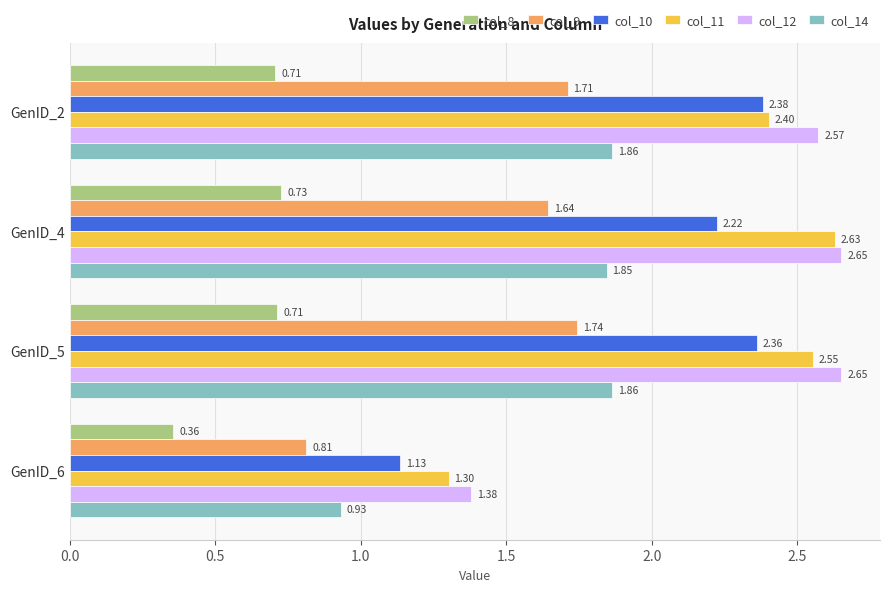

Which category has the lowest value in the col_8 series?

GenID_6